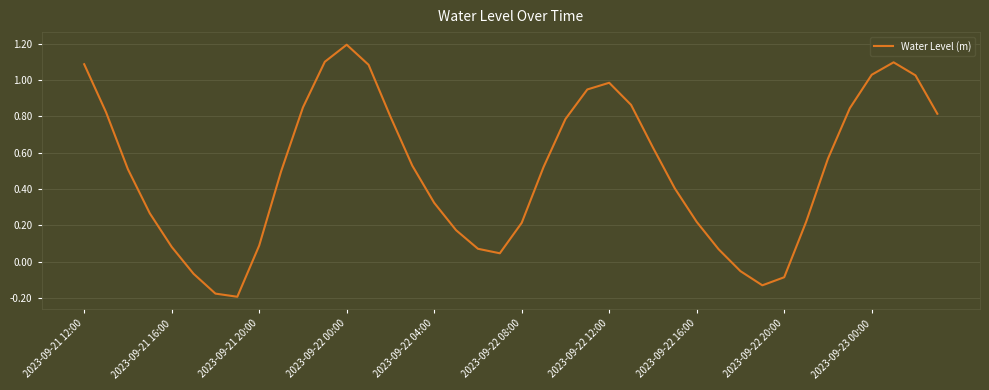

What is the maximum value shown in the chart?

1.2